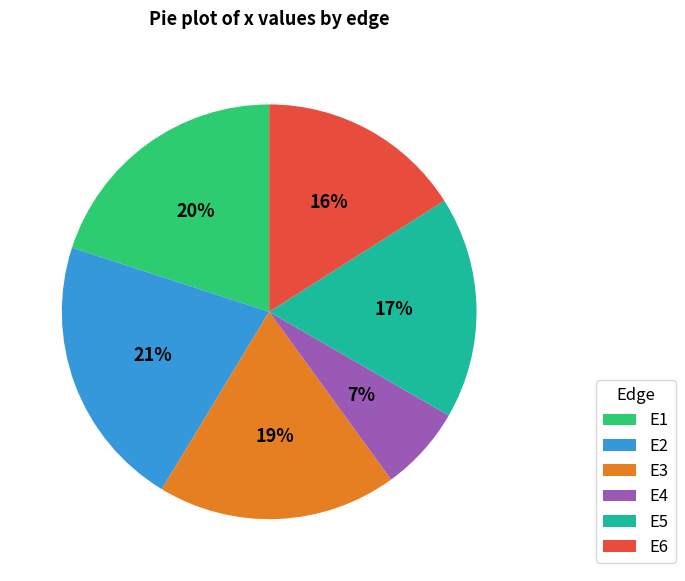

Which category has the biggest portion of the pie?

E2